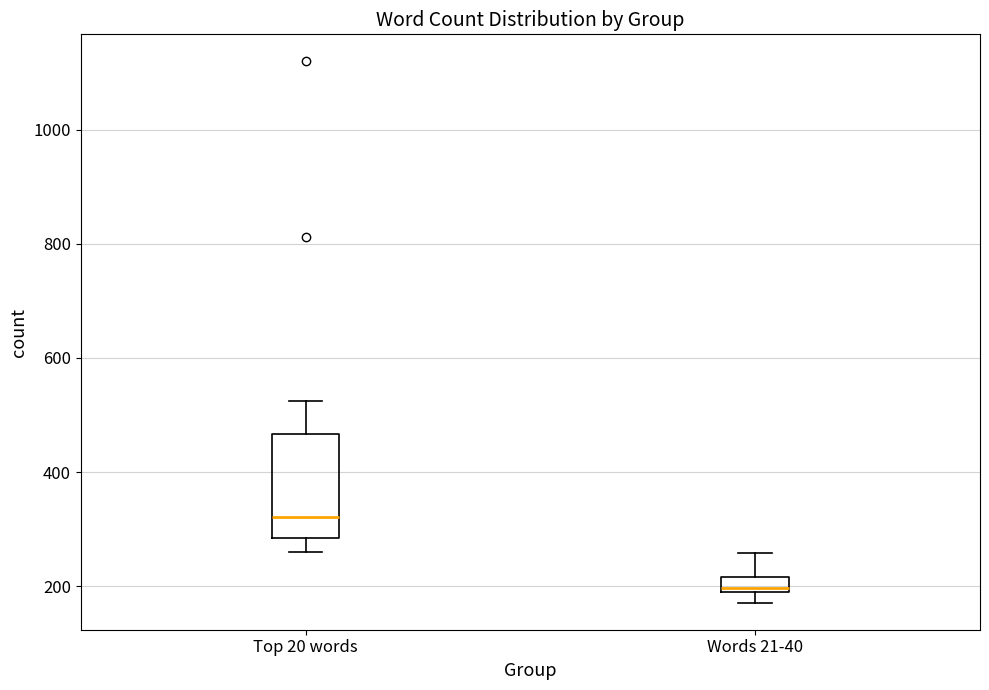

Which box is the tallest, from its lower edge to its upper edge?

Top 20 words